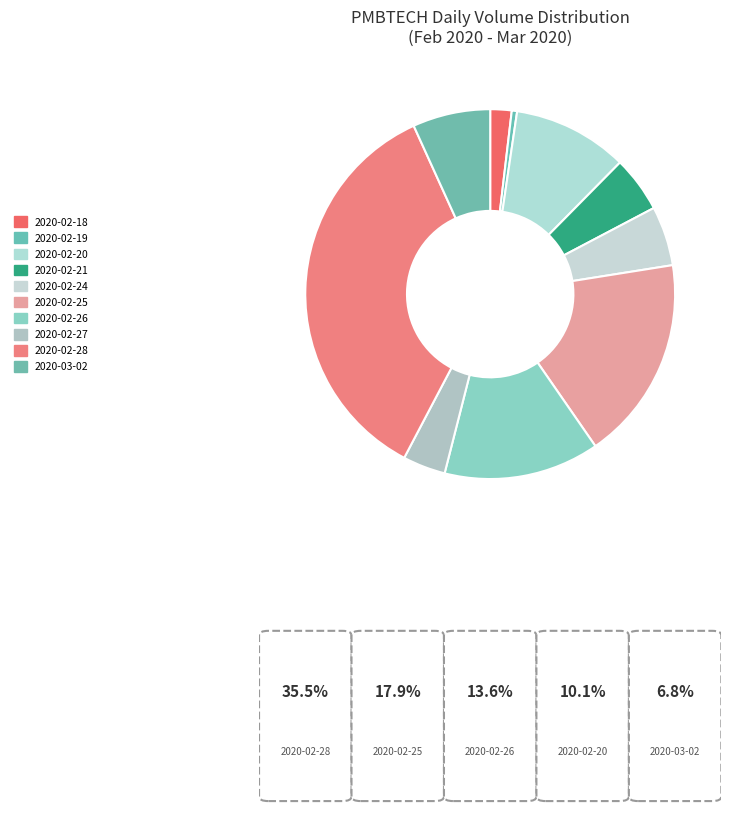

What is the largest slice in the pie chart?

2020-02-28